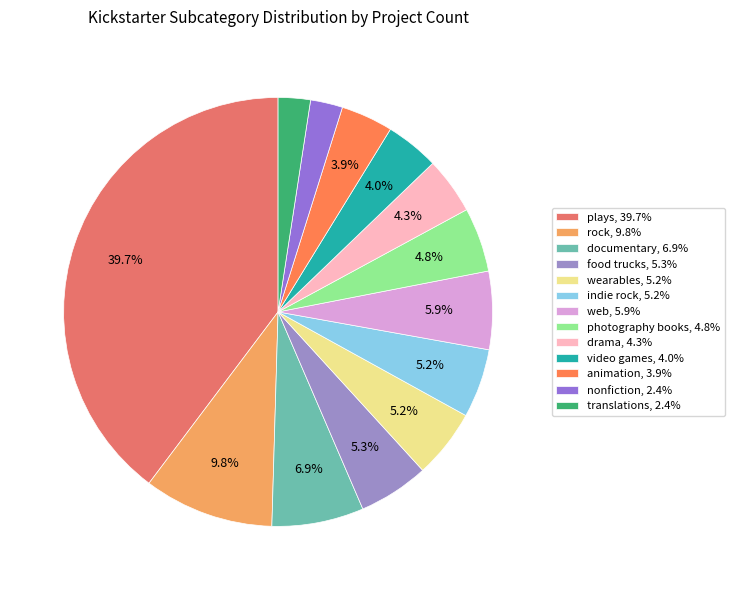

Is there any slice that represents more than half of the pie?

No